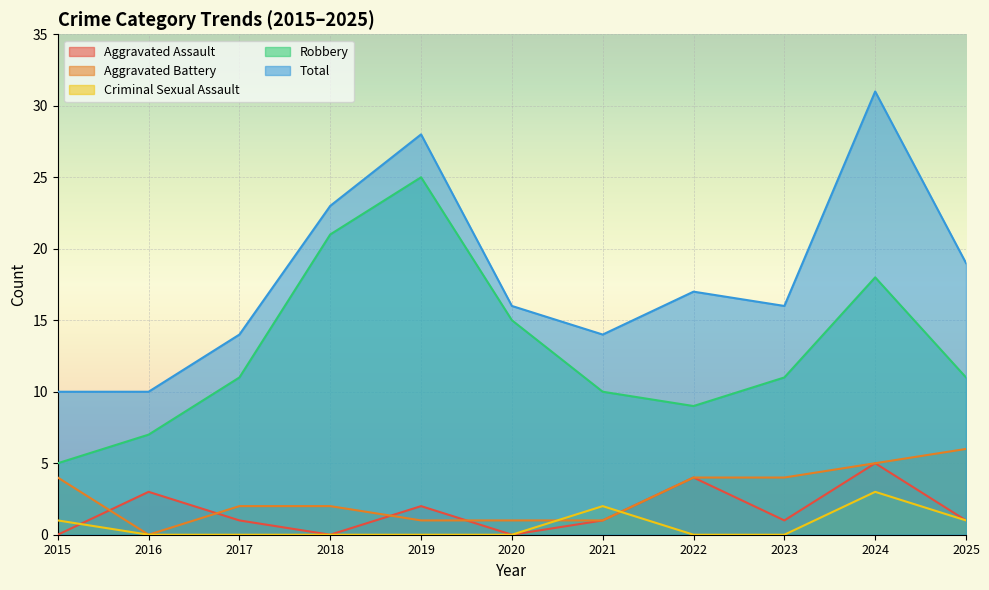

True or false: Robbery and Aggravated Assault cross at least once.

False